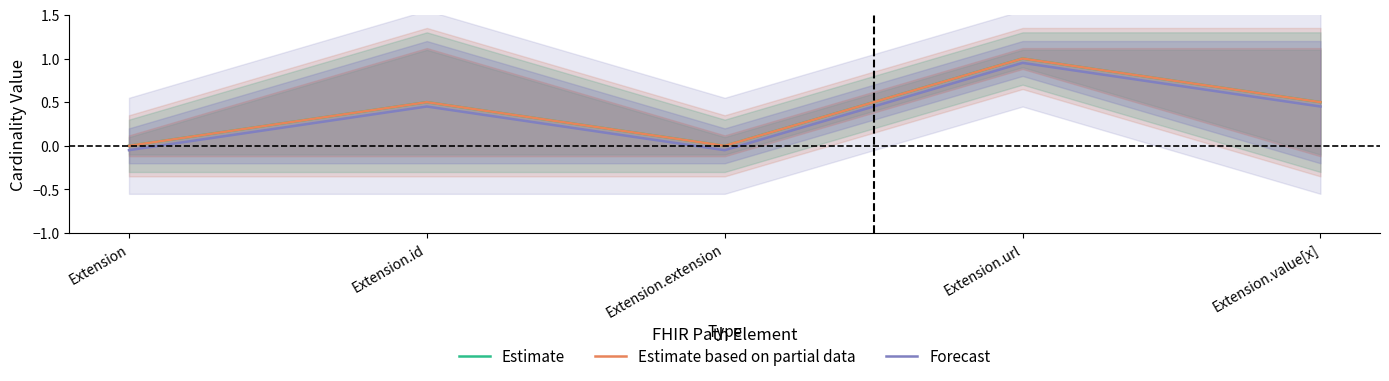

Which series has the largest total across all categories?

Estimate